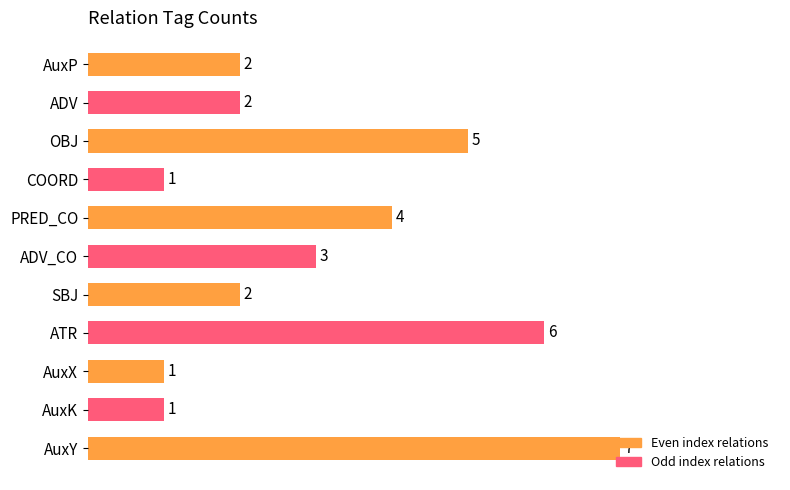

What is the average value?

3